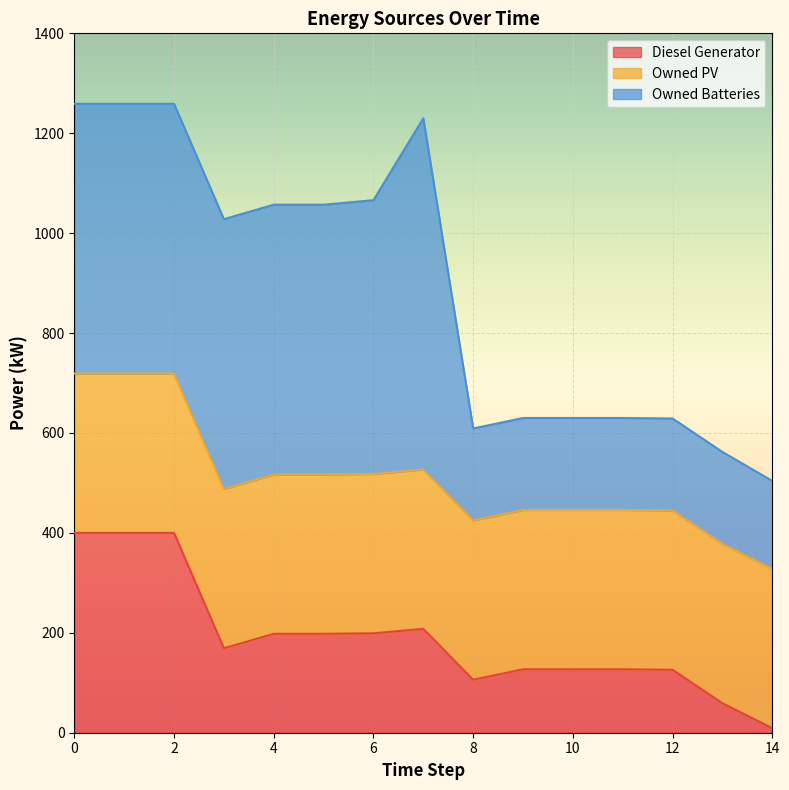

Reading left to right, list all the values displayed in this chart.

Diesel Generator: 400	400	400	169	198	198	199	208	106	127	127	127	126	59	9
Owned PV: 319	319	319	319	319	319	319	319	319	319	319	319	319	319	319
Owned Batteries: 540	540	540	540	540	540	548	703	184	184	184	184	184	184	176